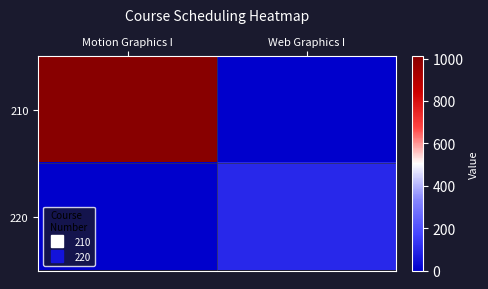

Which series has the largest total across all categories?

210